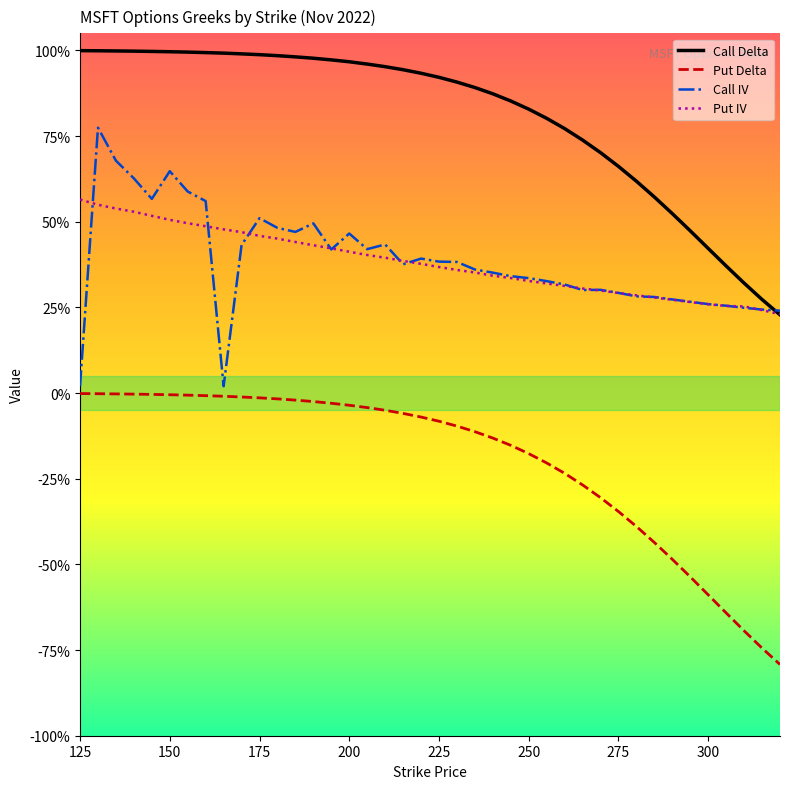

What is the value of the Put IV point at the 2nd from the left?

0.5